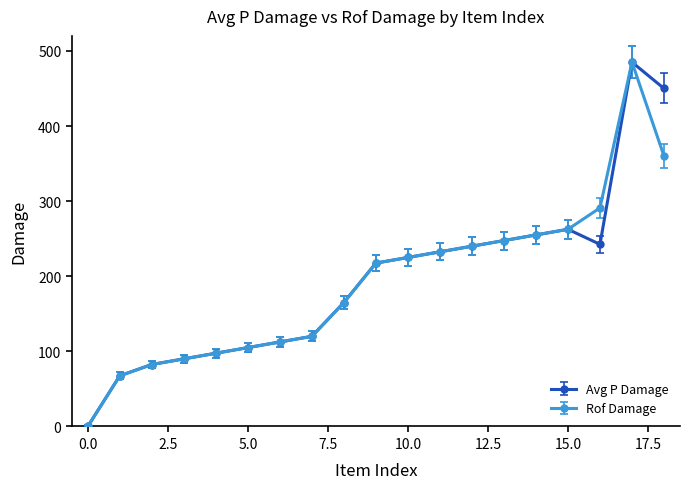

What is the value of the Avg P Damage point at the 15th from the left?

255.0